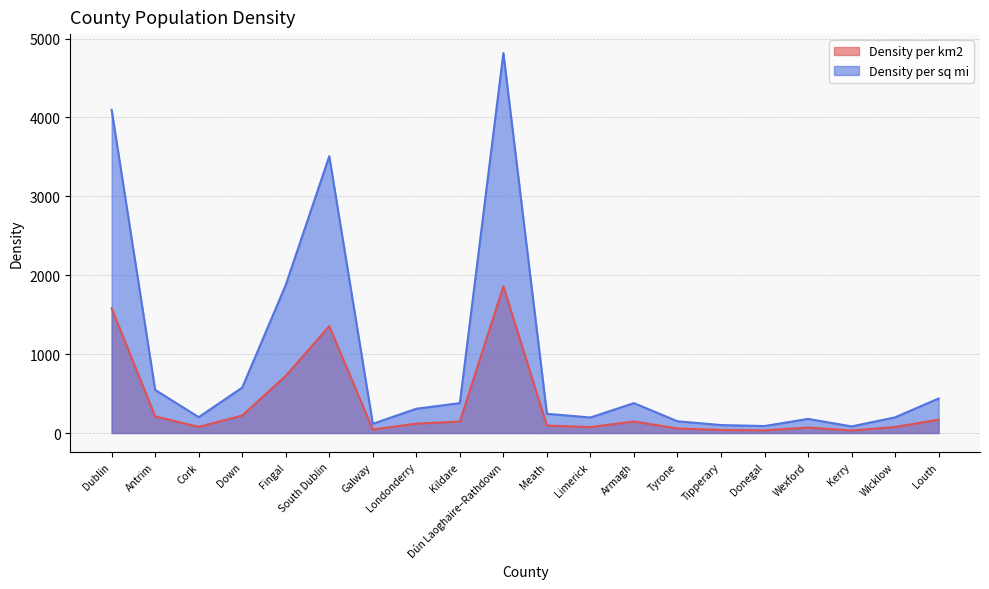

What is the spread (max minus min) of values at Galway?

71.9